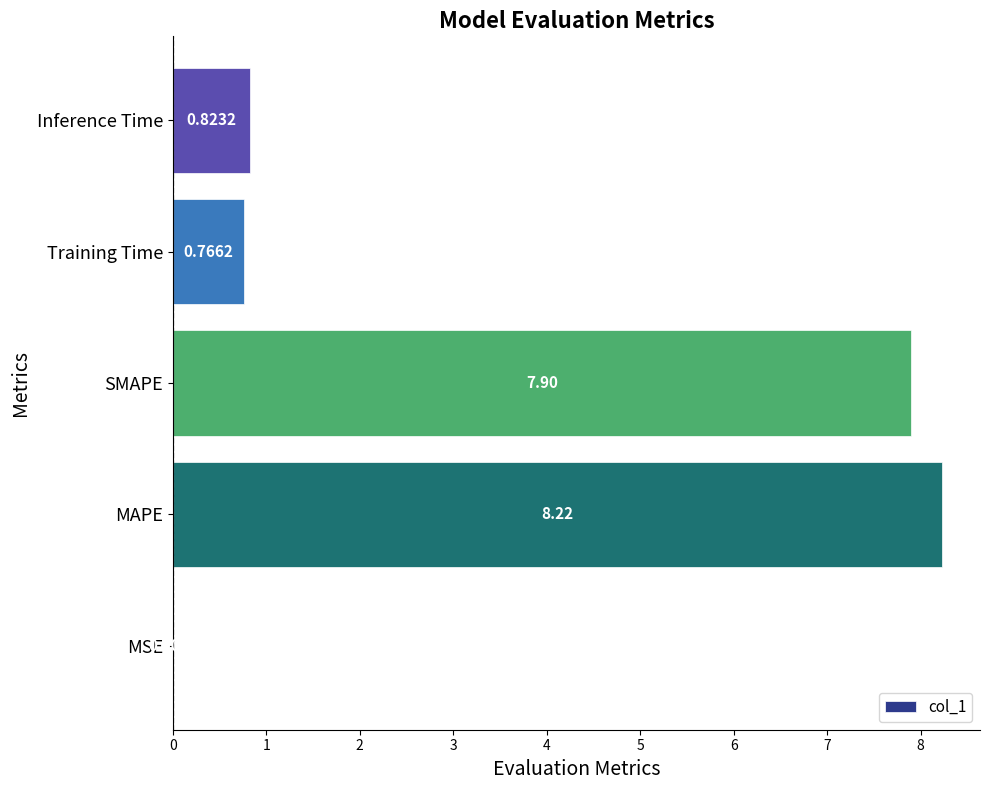

What is the sum of all values?

17.7